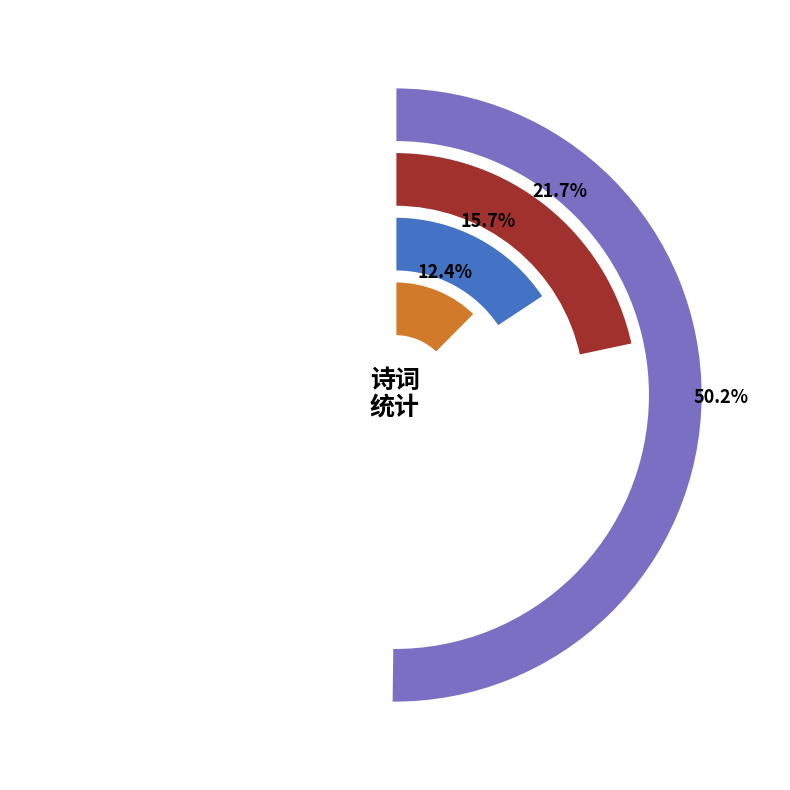

What is the majority slice?

鹧鸪天 王清叔具草酌赏海棠为作二绝句，清叔击节，括以鹧鸪天歌之 其二